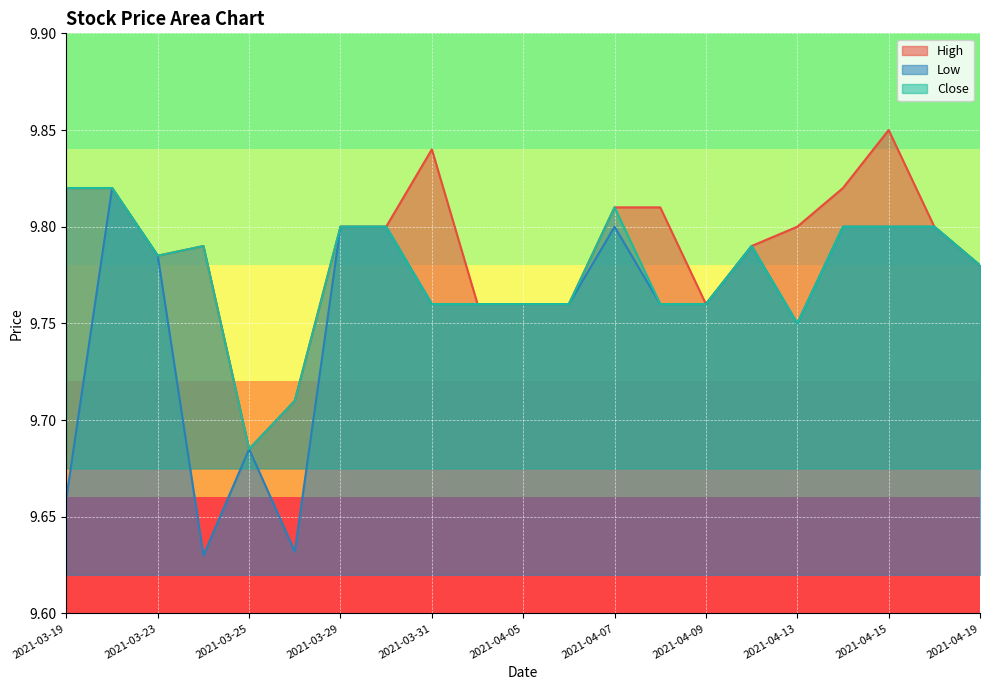

The value of Close at 2021-04-19 is 6.2. True or false?

False